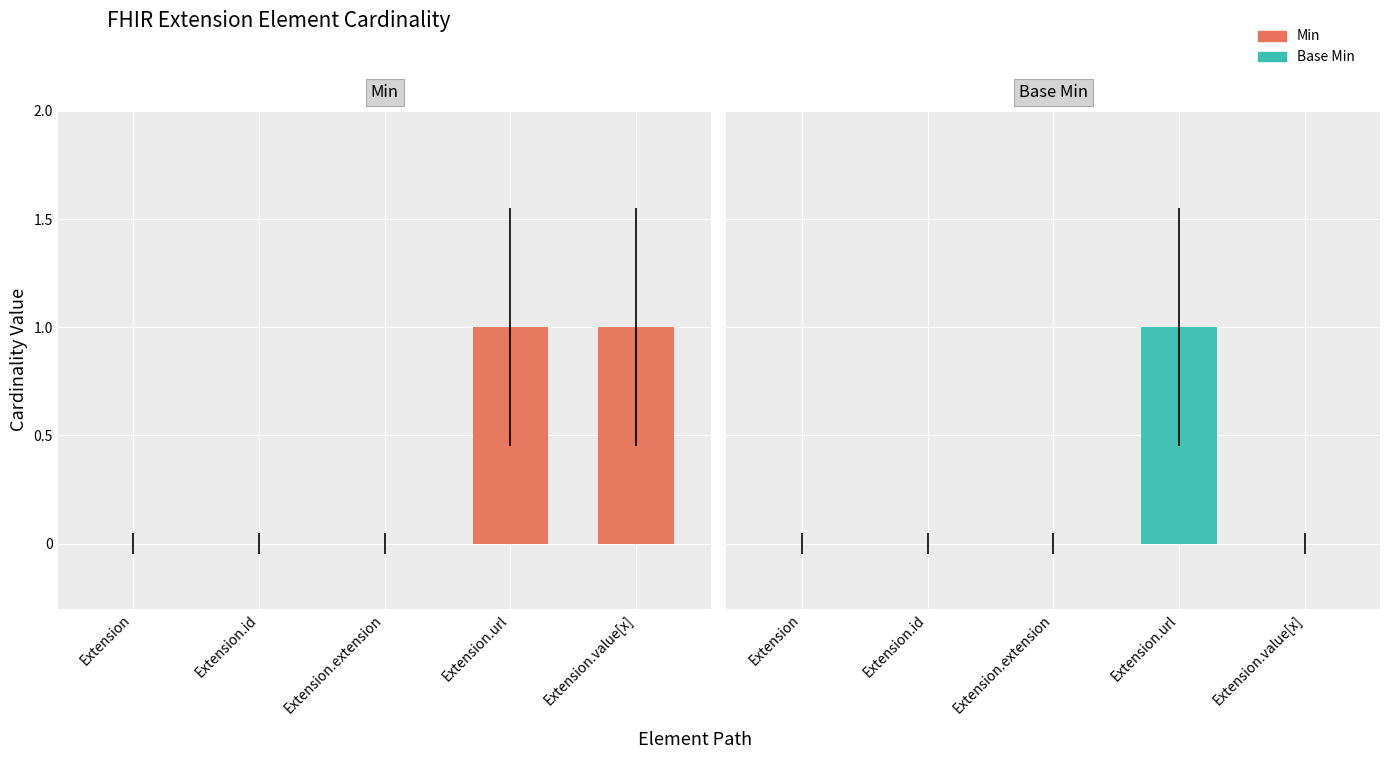

Which series has the widest spread of values?

Min